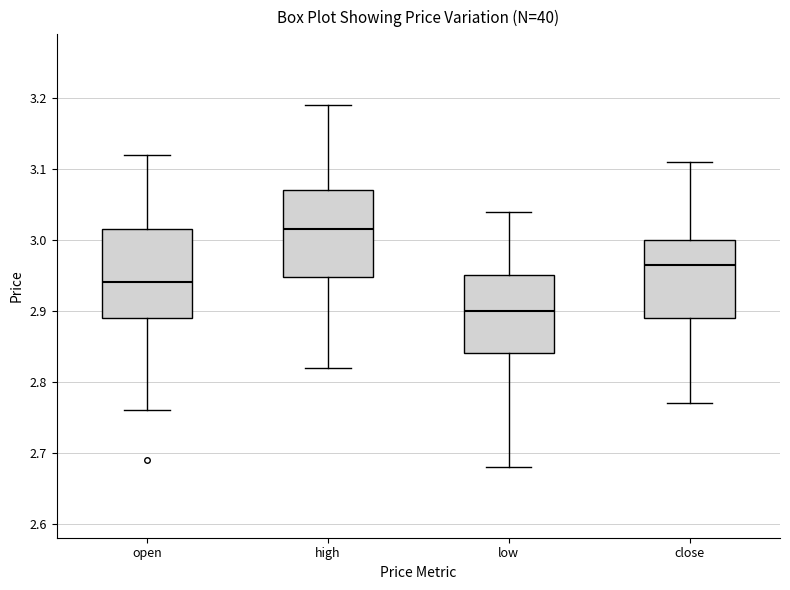

Which box has the highest median line?

high